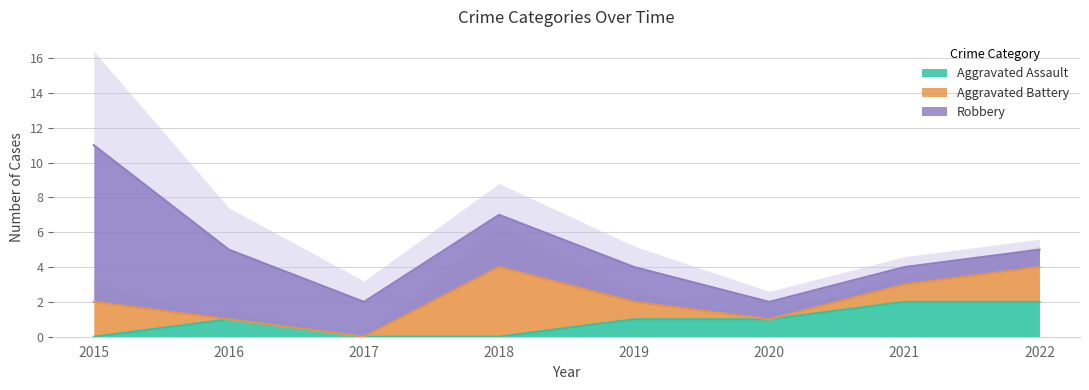

Between which two adjacent categories do Aggravated Battery and Aggravated Assault first intersect?

2015 and 2016